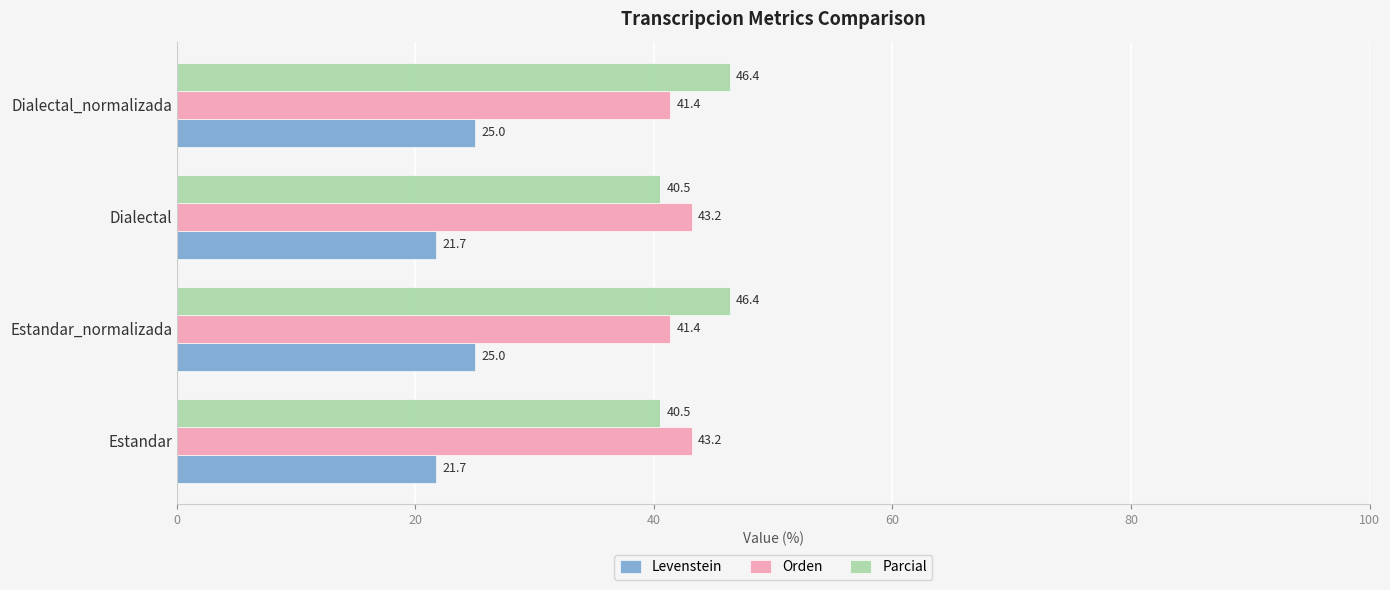

Is it true that Parcial equals 79.9 at Estandar_normalizada?

False